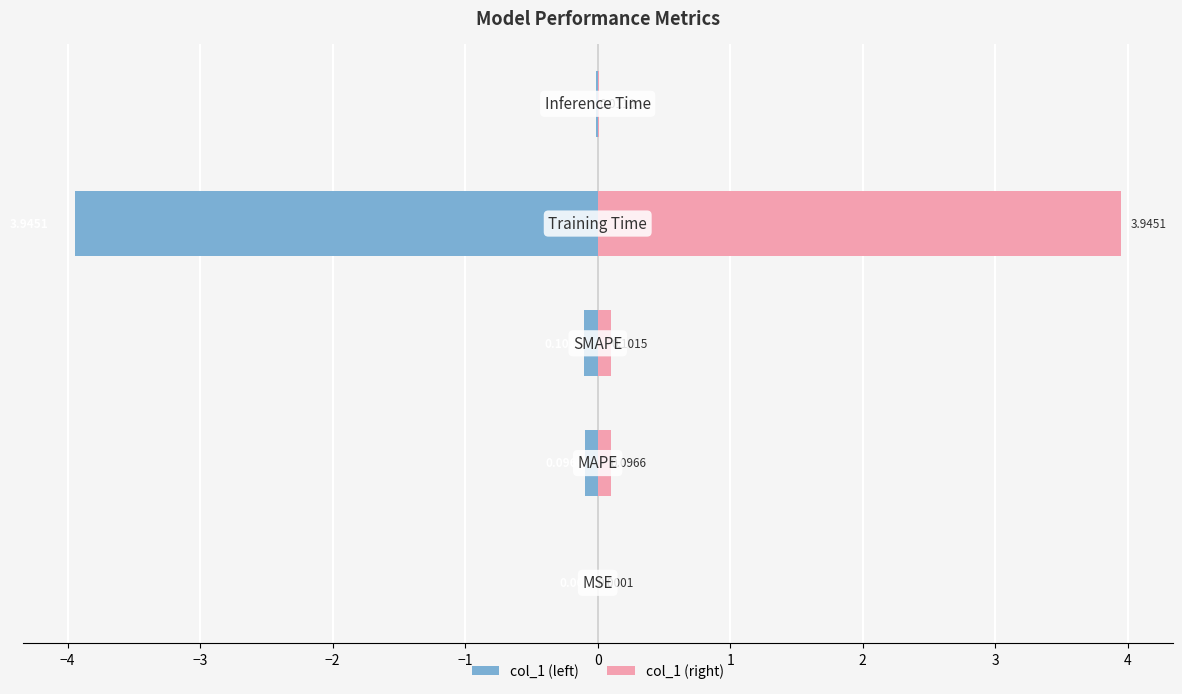

The value of col_1 (left) at −4 is -0.0. True or false?

False